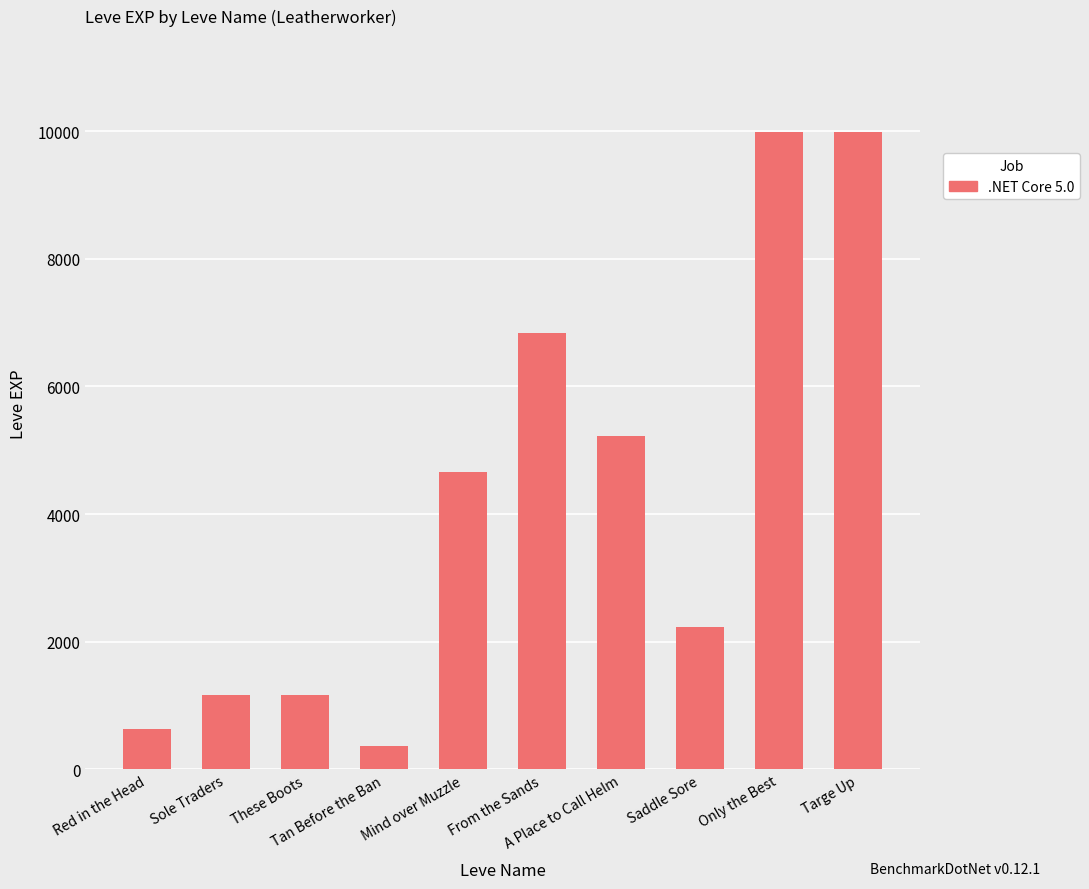

What is the greatest value displayed?

9990